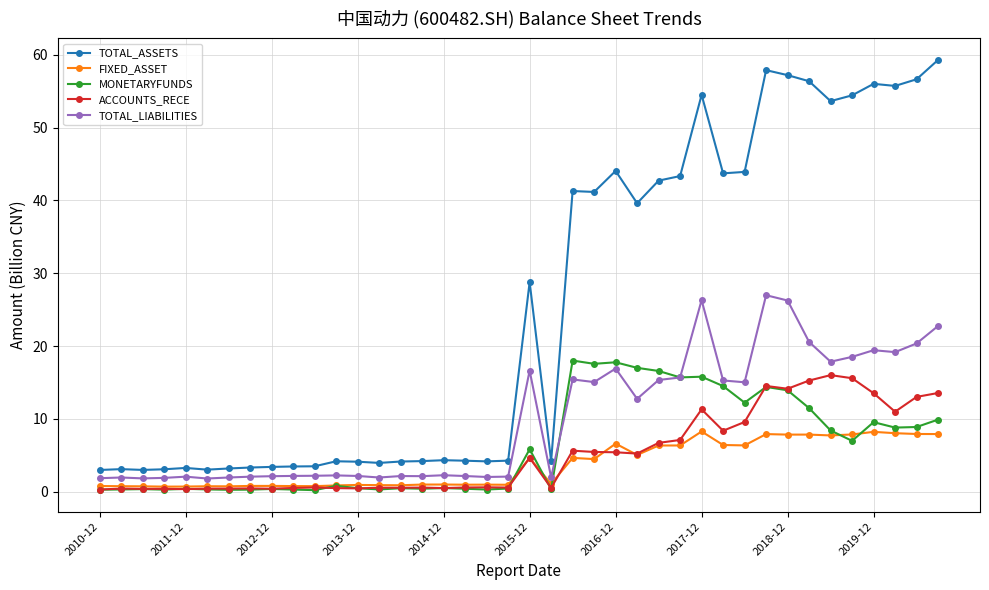

How many series are shown in this chart?

5